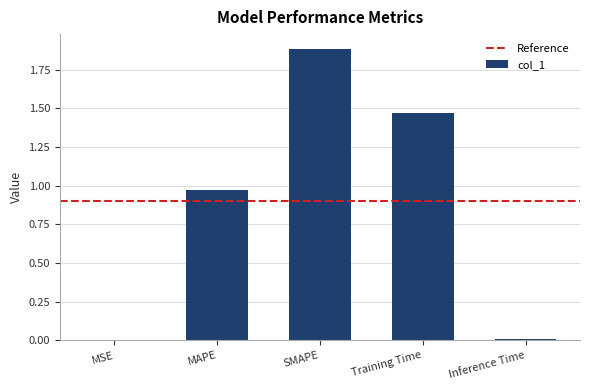

Is it true that the value at MAPE is 0.5?

False